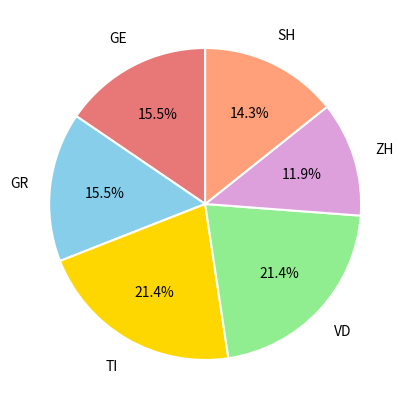

Does any single category account for the majority?

No